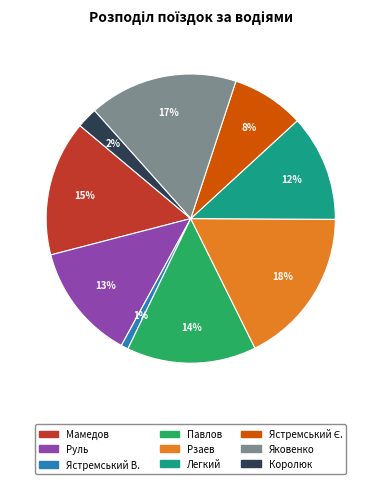

To the nearest percent, what is the difference between the largest and smallest slice percentages?

17%